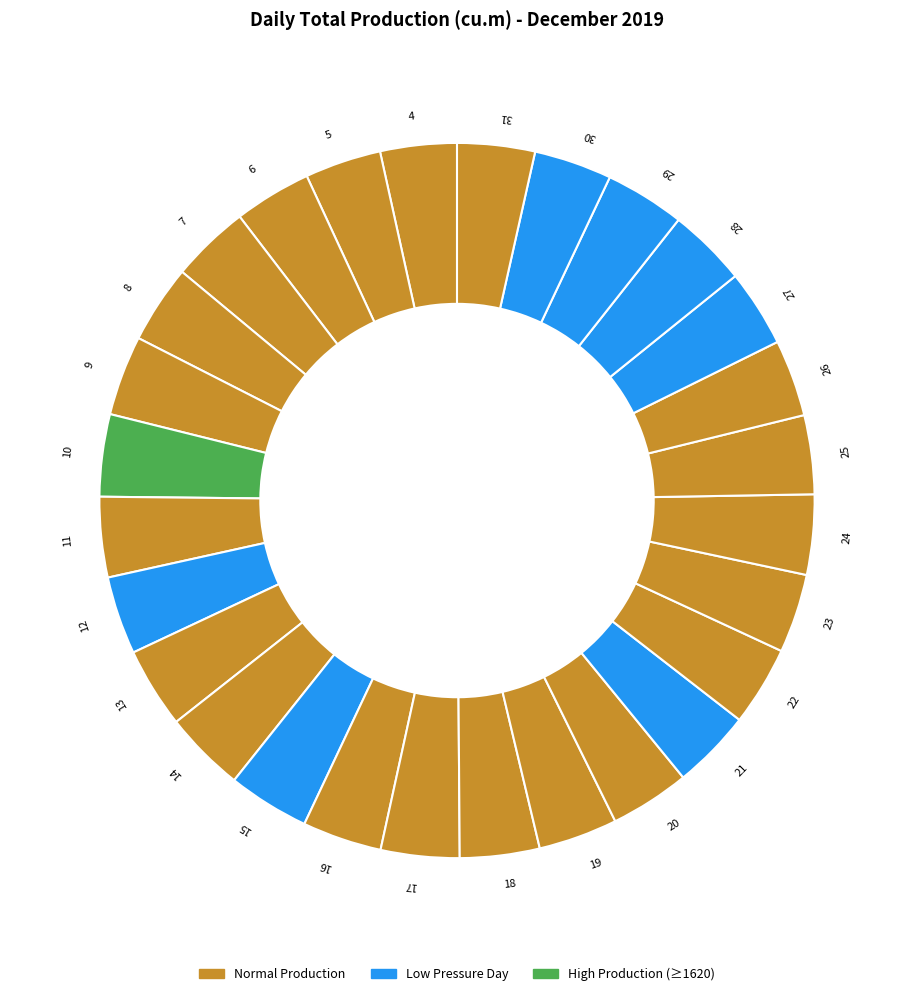

Which slice is the smallest?

5